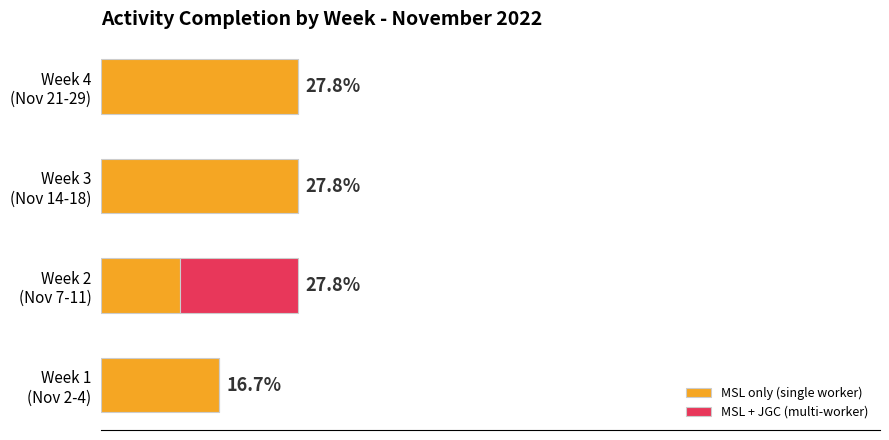

Reading left to right, list all the values displayed in this chart.

MSL only (single worker): 16.7	11.1	27.8	27.8
MSL + JGC (multi-worker): 0.0	16.7	0.0	0.0